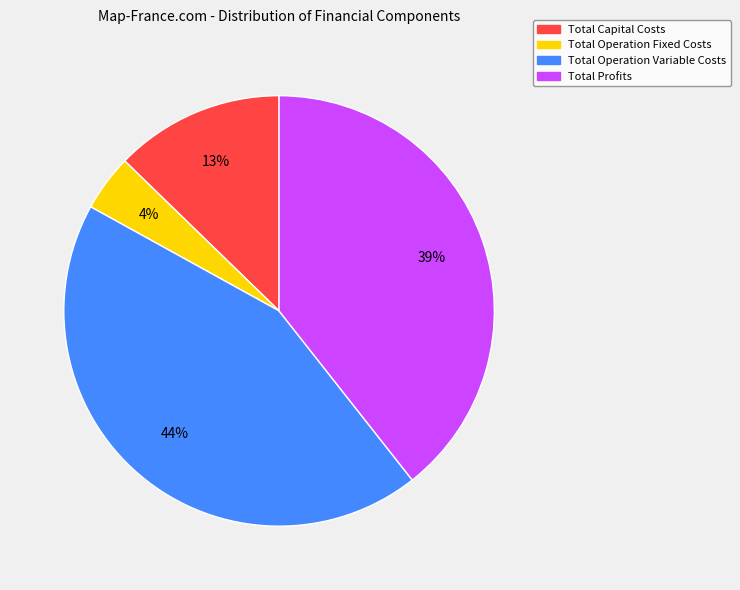

Which has a higher value, Total Operation Variable Costs or Total Operation Fixed Costs?

Total Operation Variable Costs